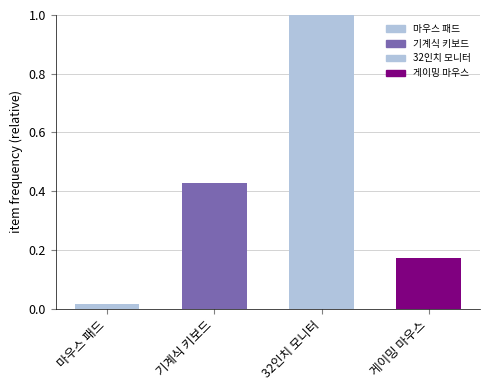

Rank the categories by value from lowest to highest.

마우스 패드, 게이밍 마우스, 기계식 키보드, 32인치 모니터